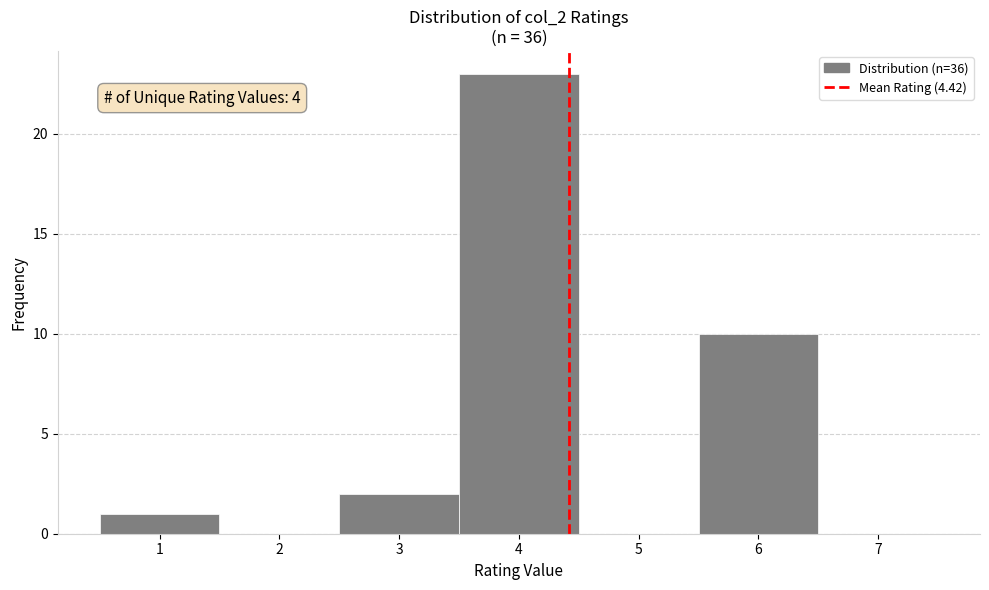

Which range on the x-axis has the tallest bar?

3.5 to 4.5